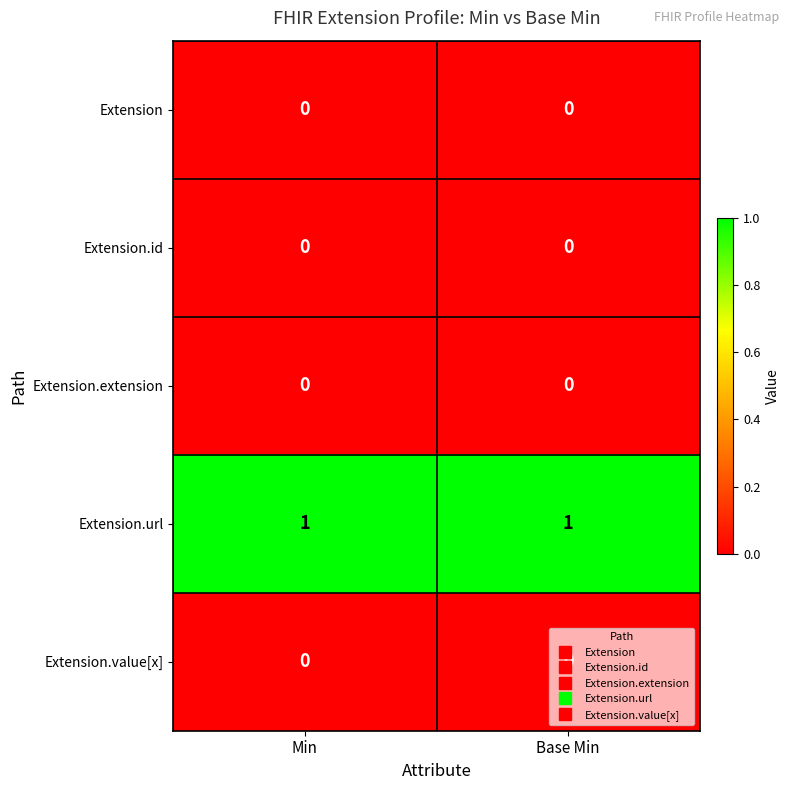

Is it true that Extension.url equals 0 at Min?

False